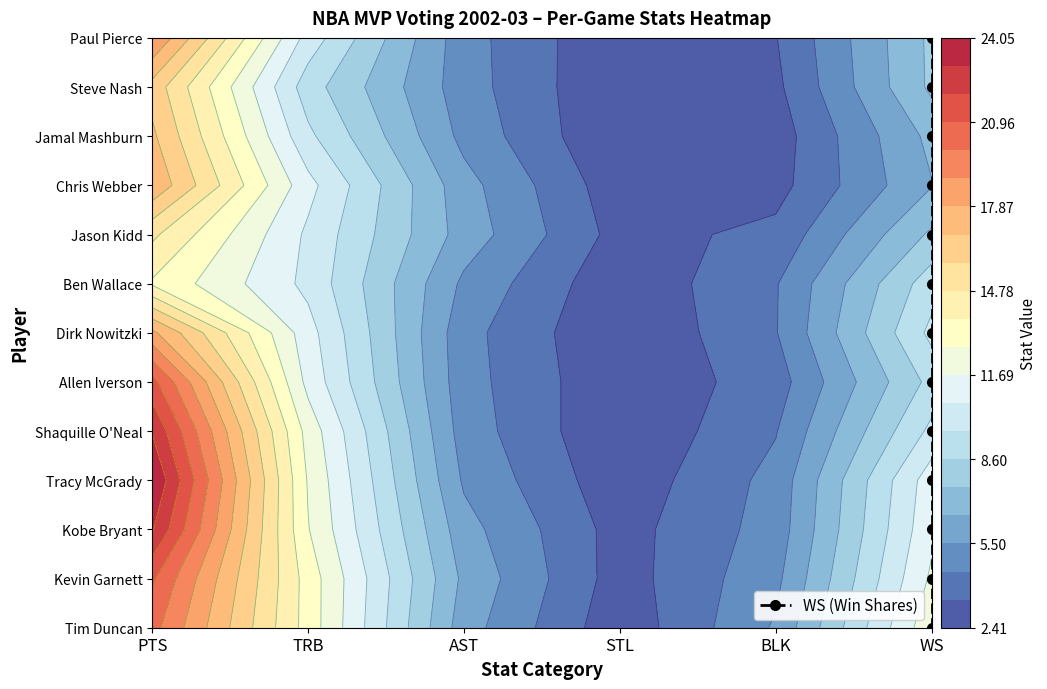

Which has a higher value, WS or WS?

WS